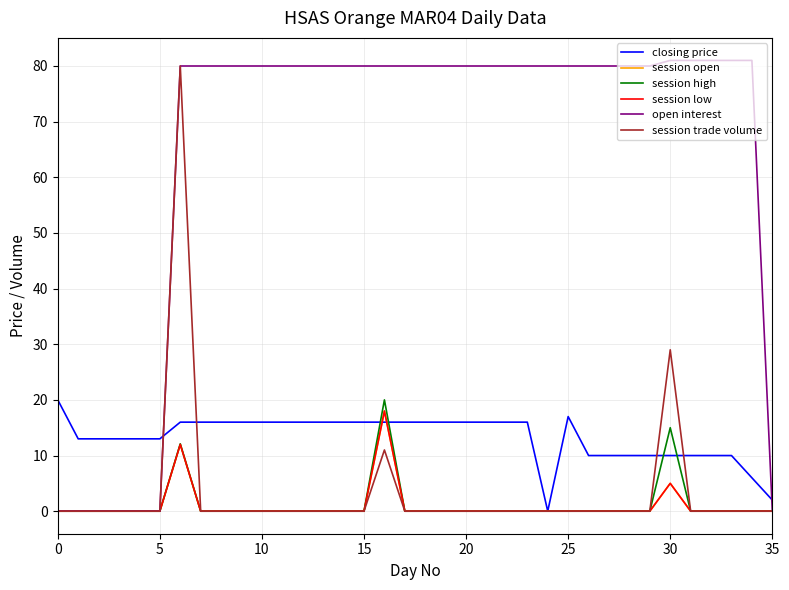

Is this an area chart (filled region under the line)?

No